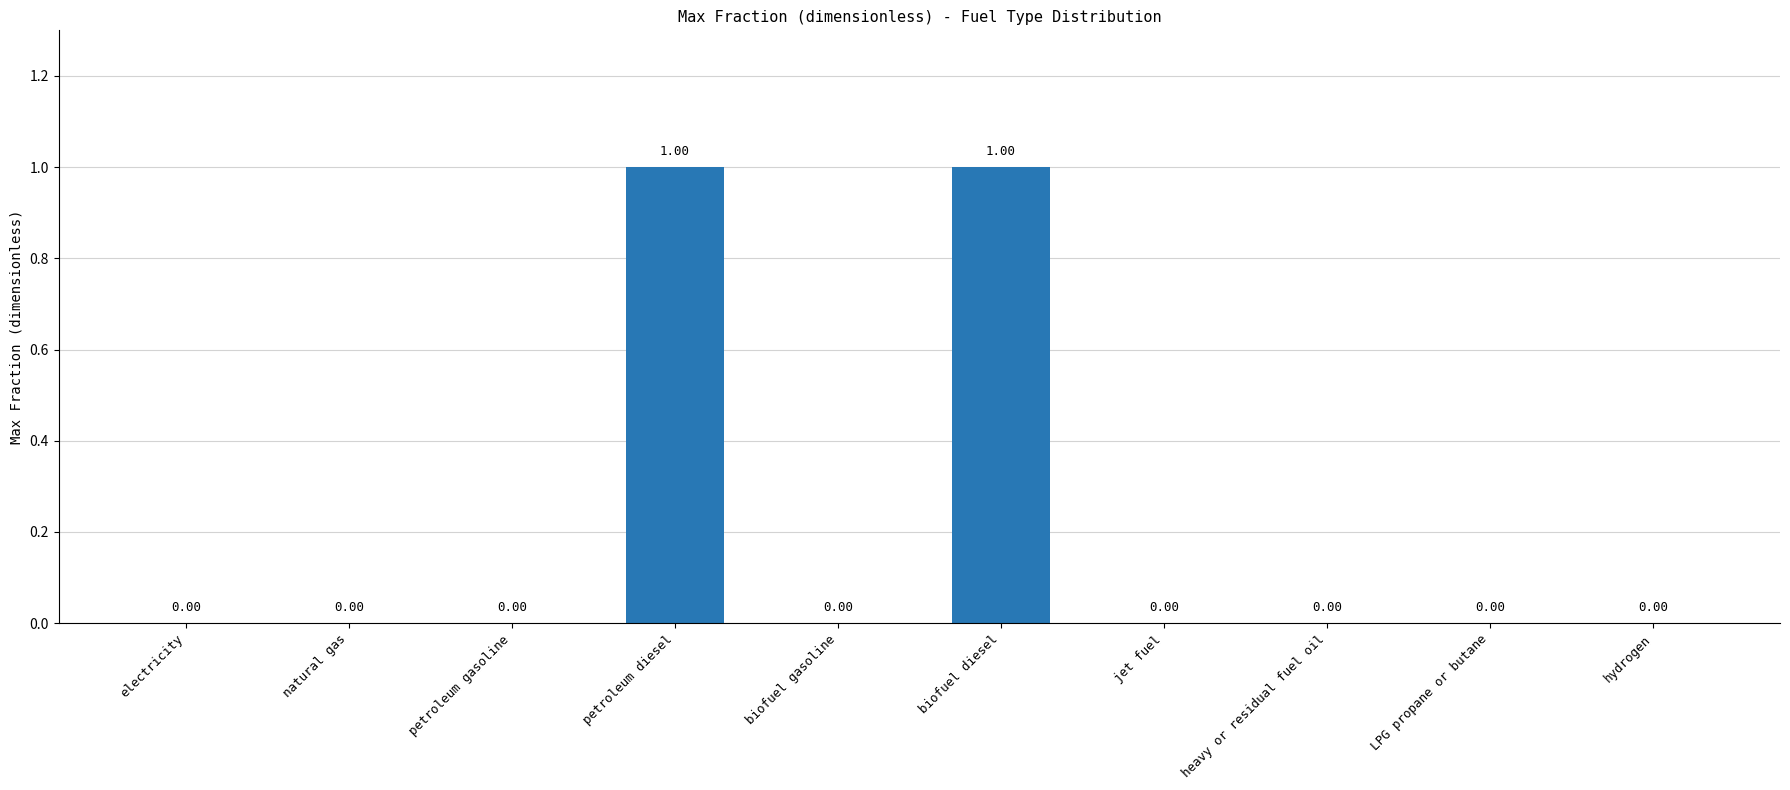

What is the change in value from electricity to biofuel diesel?

+1